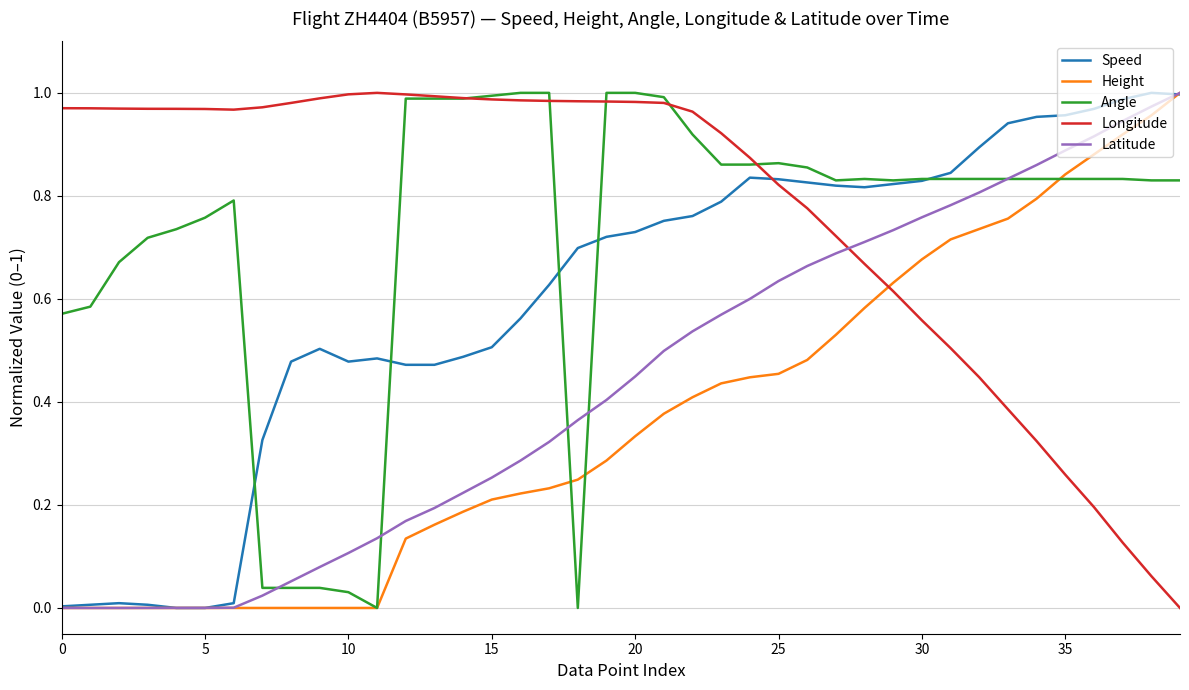

Does the chart display data point markers on the line(s)?

No